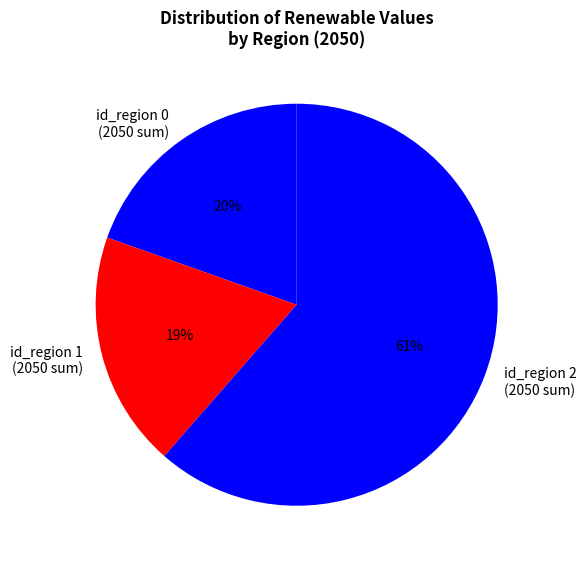

Which has a higher value, id_region 1 (2050 sum) or id_region 0 (2050 sum)?

id_region 0 (2050 sum)